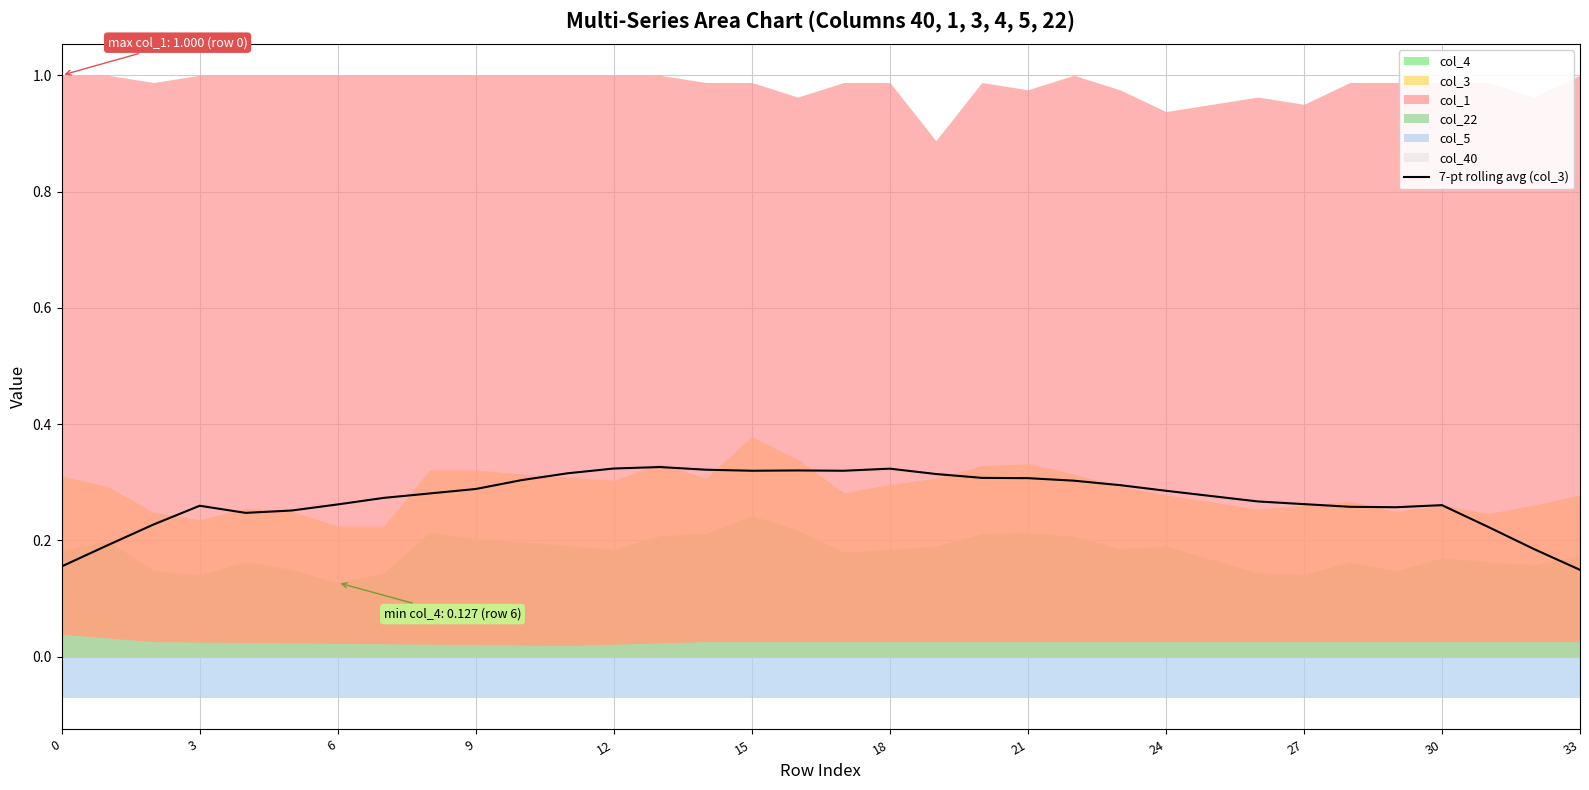

The value of 7-pt rolling avg (col_3) at 12 is 0.1. True or false?

False